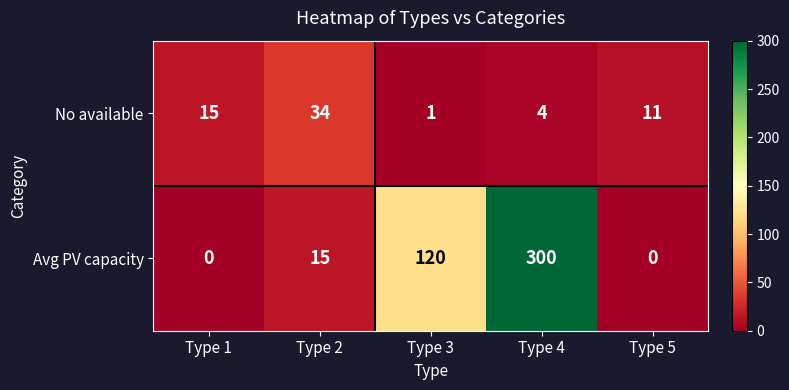

Reading left to right, extract all data points from this chart.

No available: 15	34	1	4	11
Avg PV capacity: 0	15	120	300	0